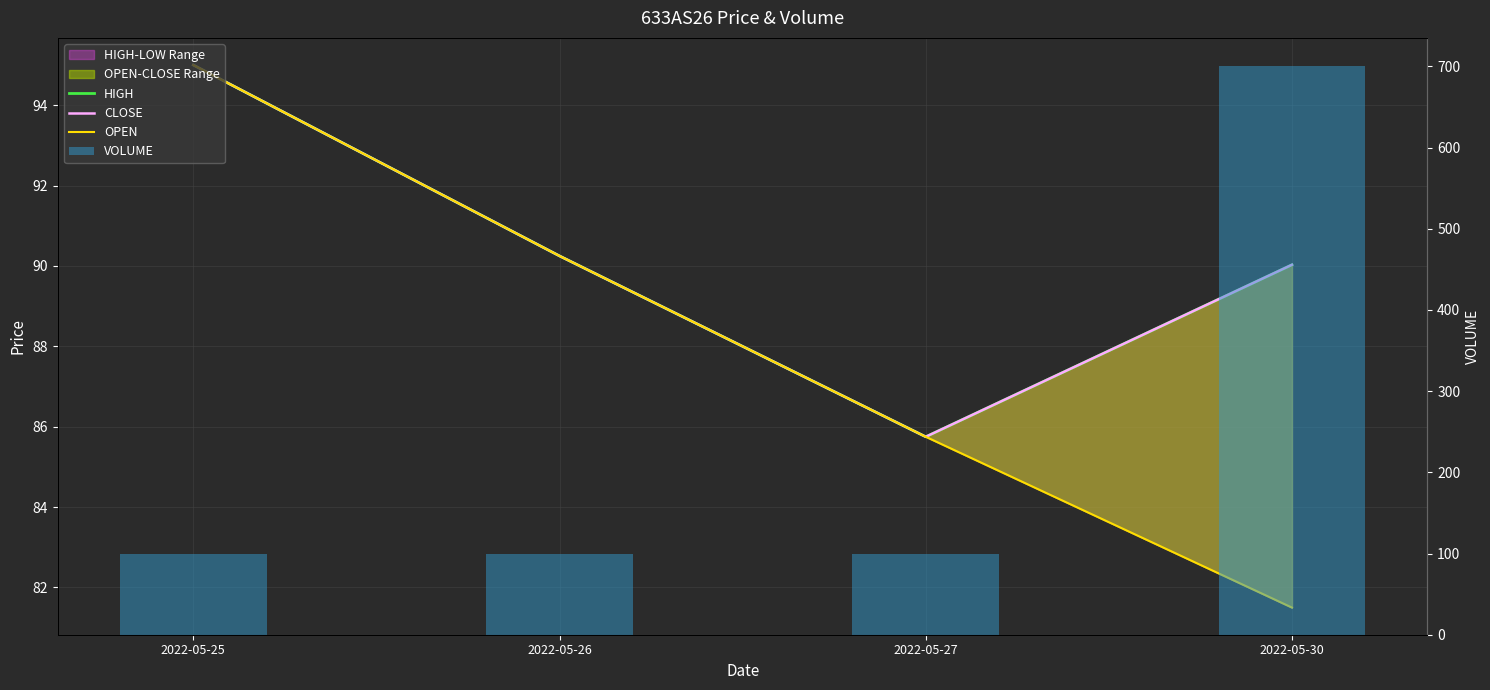

Which series changed the most between 2022-05-25 and 2022-05-30?

VOLUME